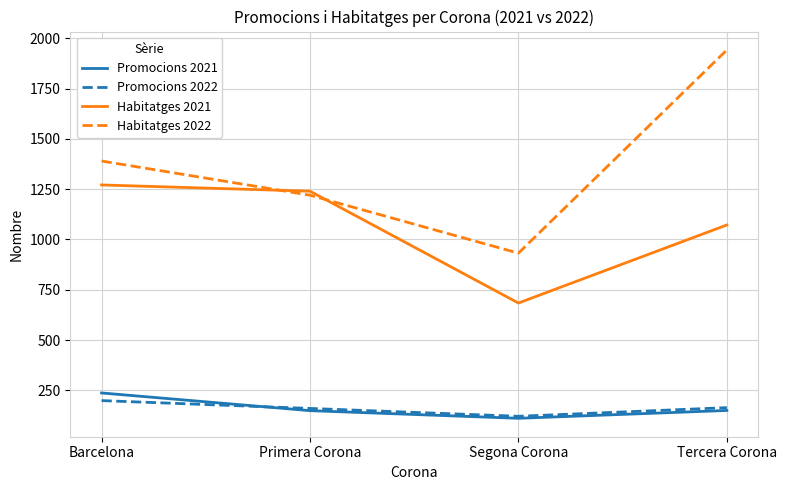

What is the difference between the highest and lowest values at Primera Corona?

1091